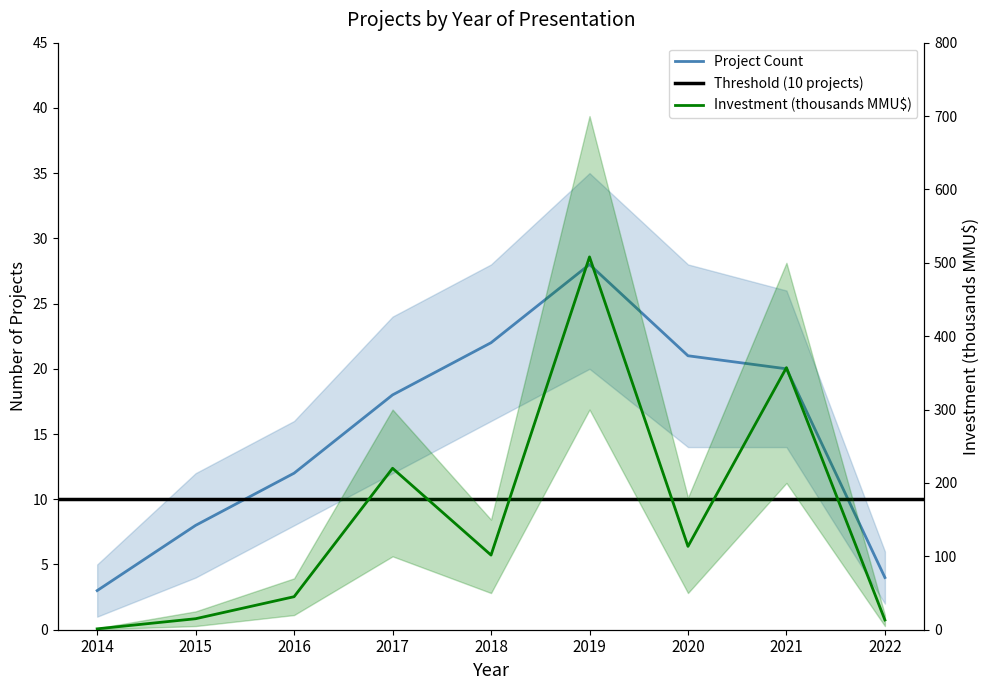

What is the value of the Inversion_total point at the 6th from the left?

508.0